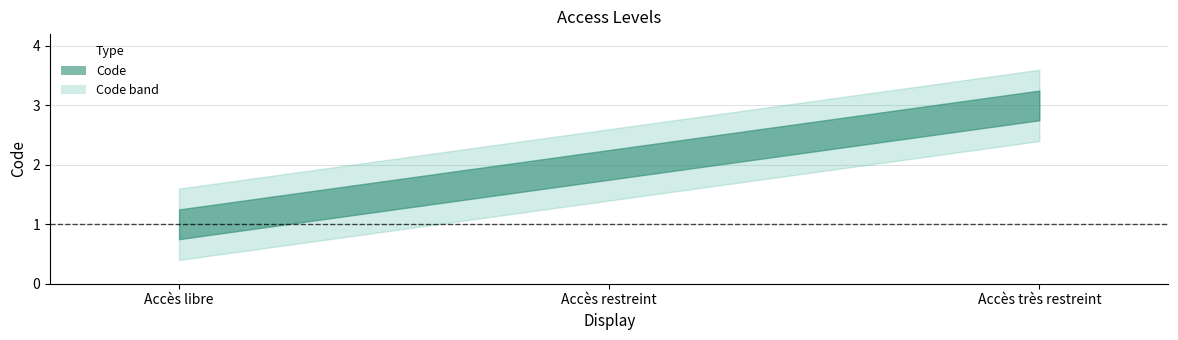

Reading right to left, transcribe all the data shown in this chart.

3	2	1